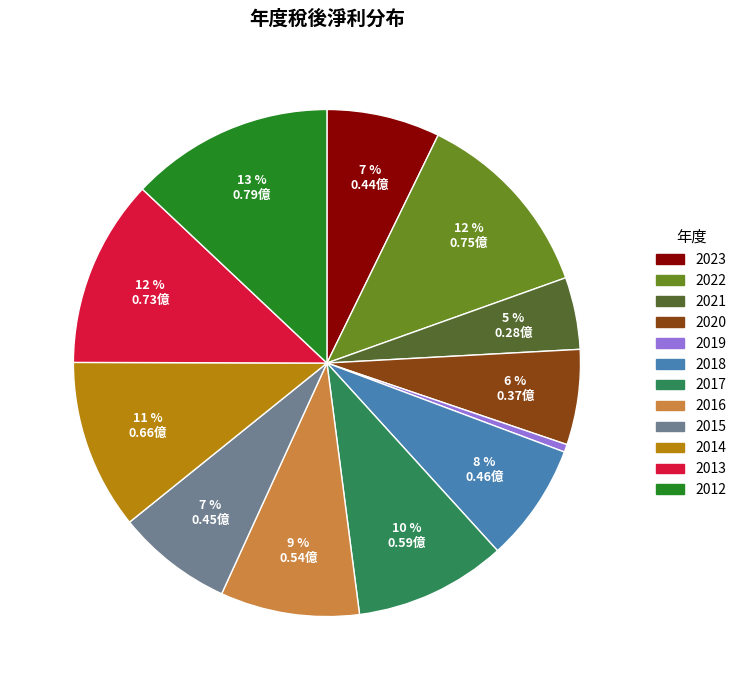

Which slice is the smallest?

2019